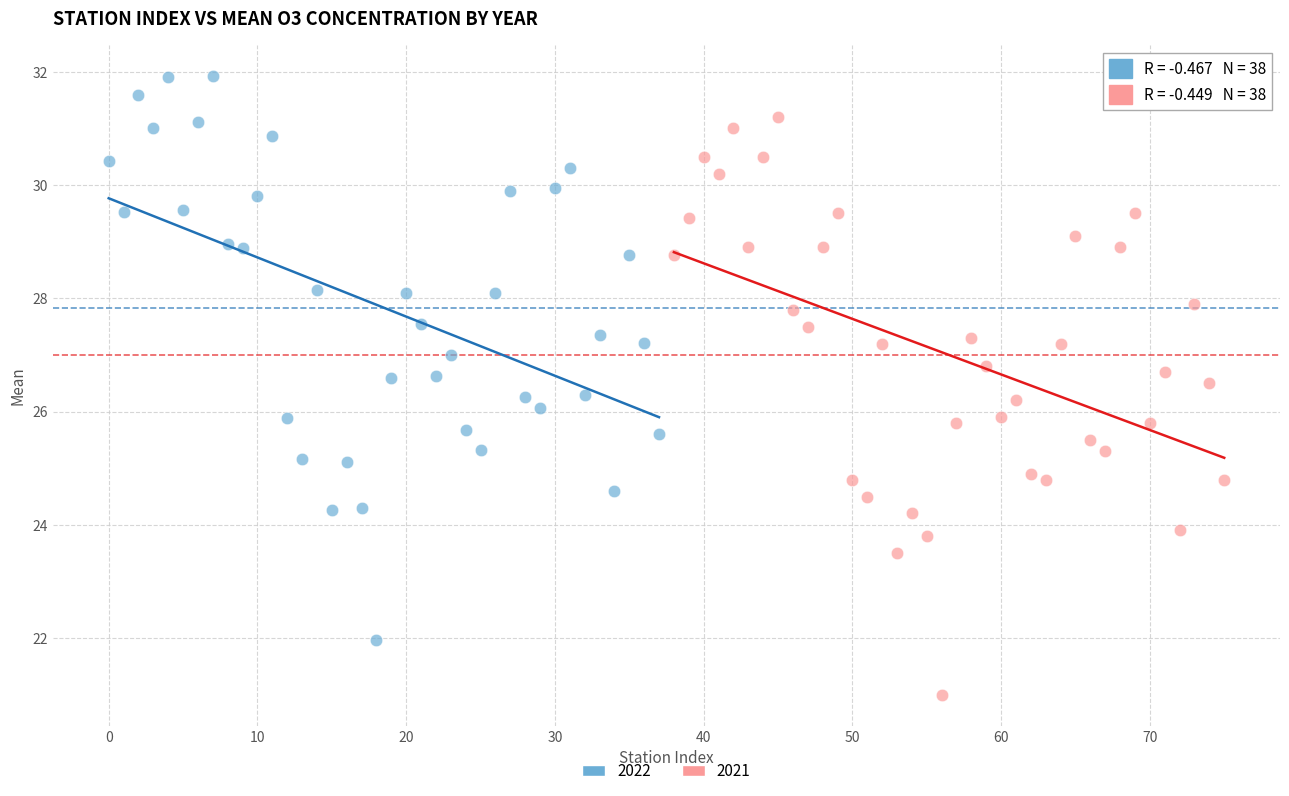

Which series has the widest spread of Y values?

2021